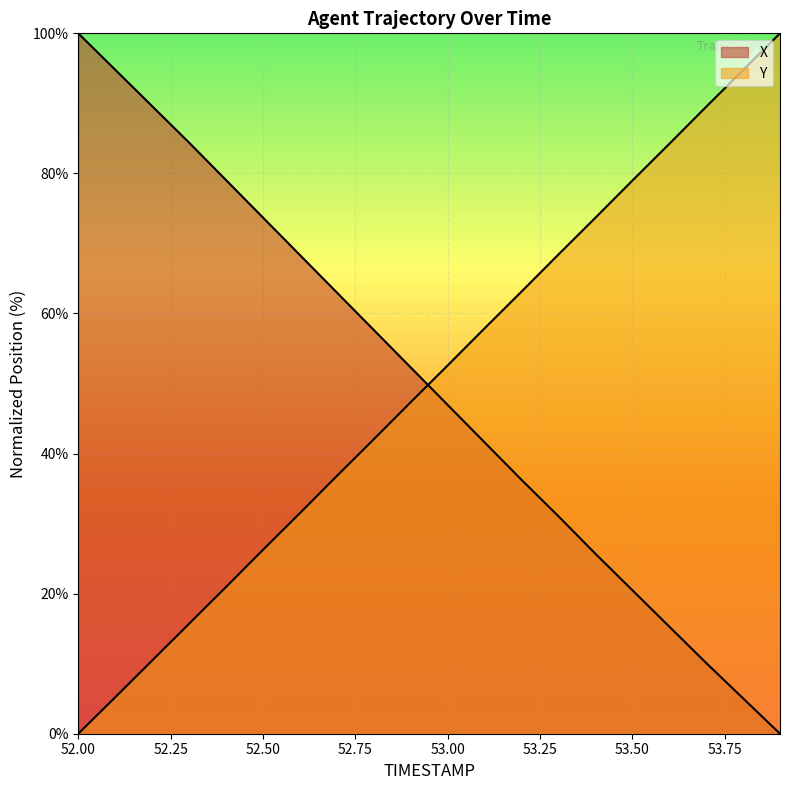

List the series in order of their peak value, highest first.

X, Y